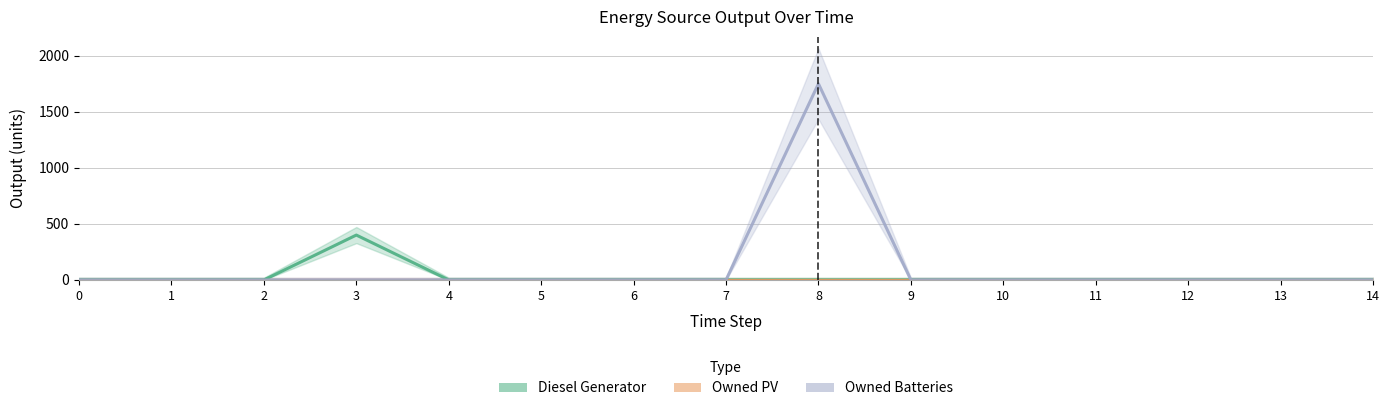

How many interior local peaks does the Diesel Generator series have?

1